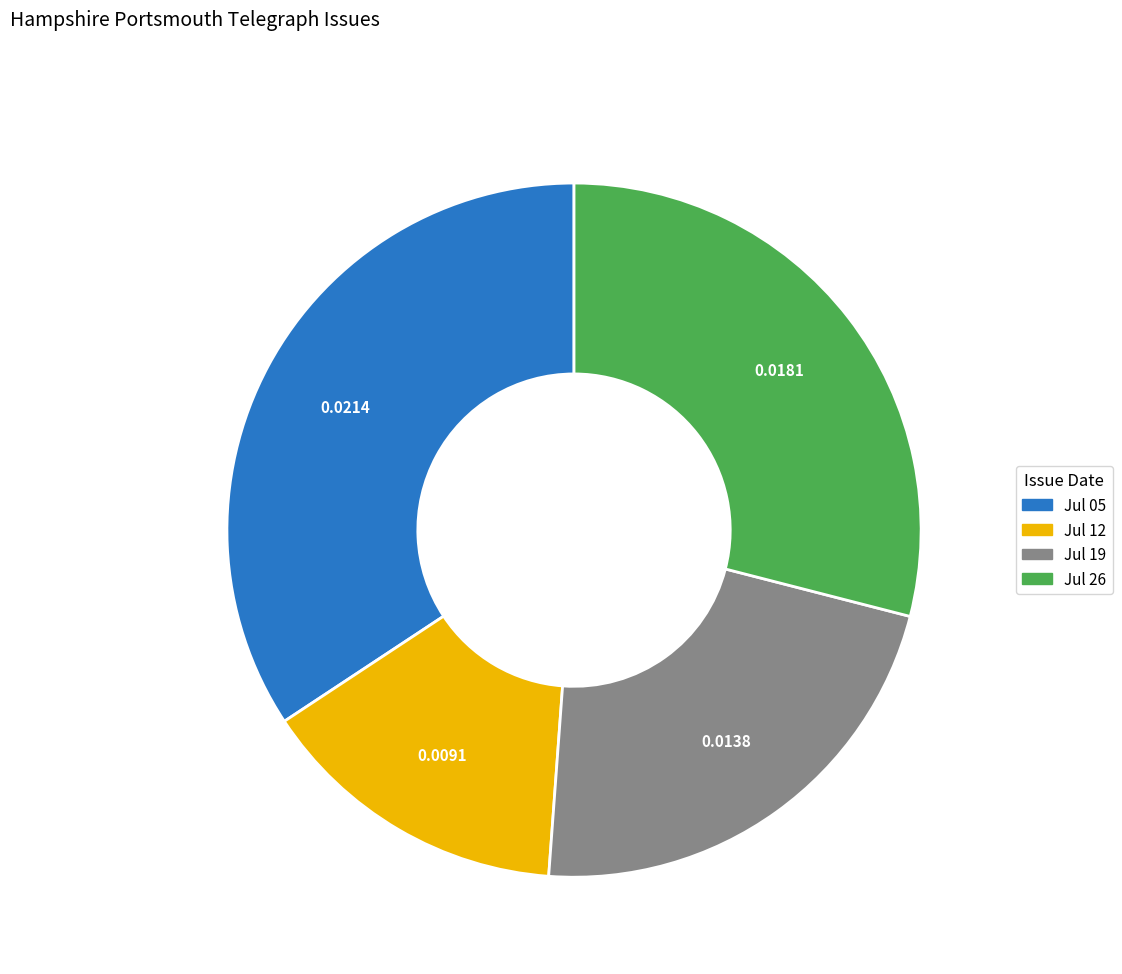

Is there any slice that represents more than half of the pie?

No